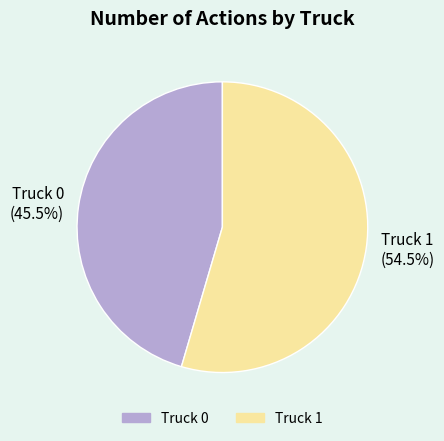

What percentage do Truck 0 and Truck 1 together represent?

100.0%